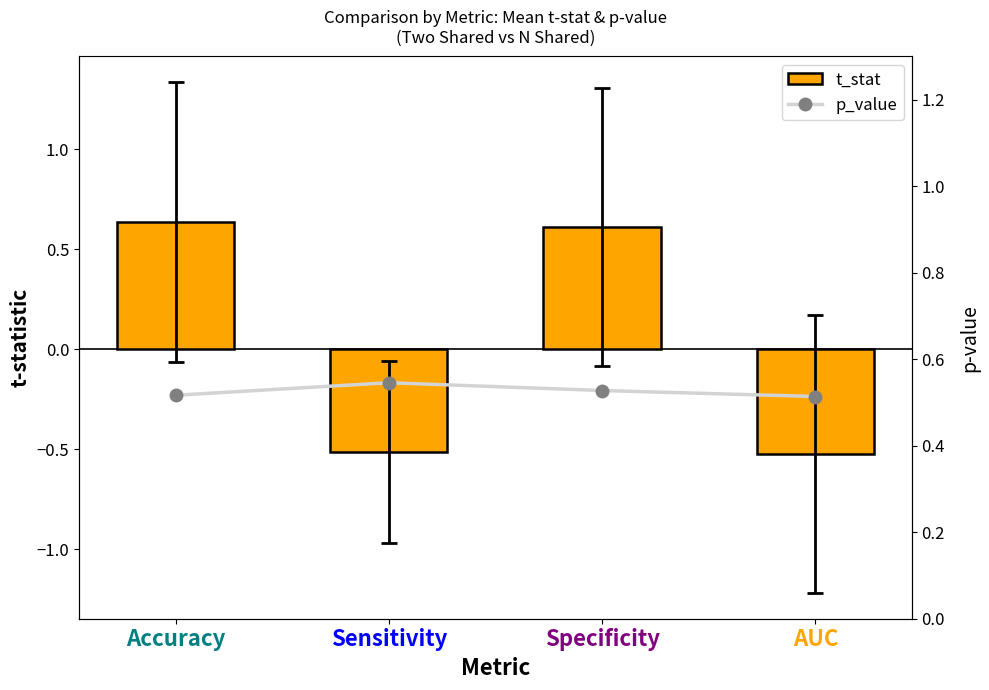

At how many categories does at least one series exceed 0?

4